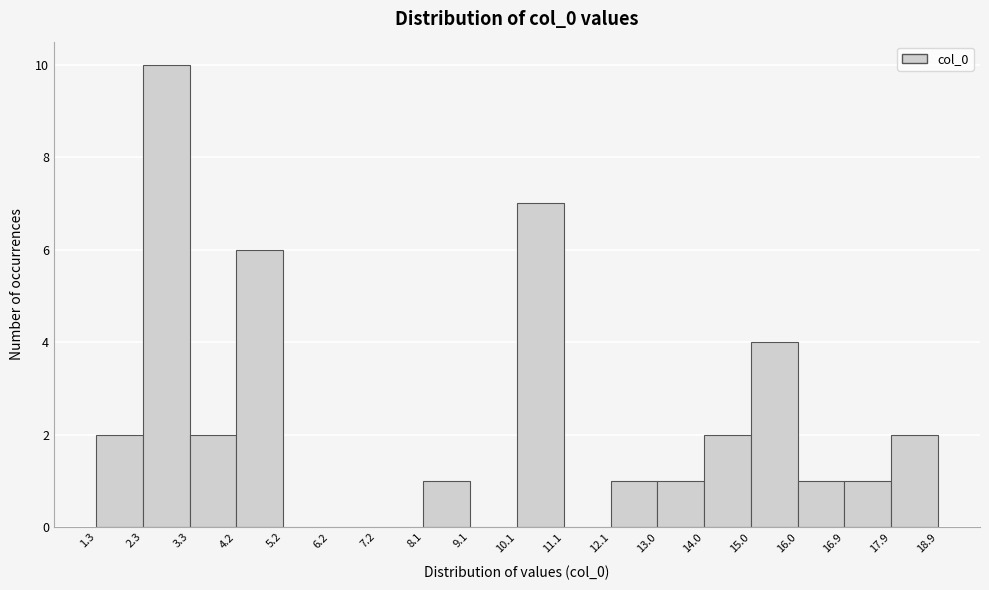

How tall is the bar that spans 4.2 to 5.2 on the x-axis? The values are not printed on the chart, so give them approximately, as read against the axis.

6